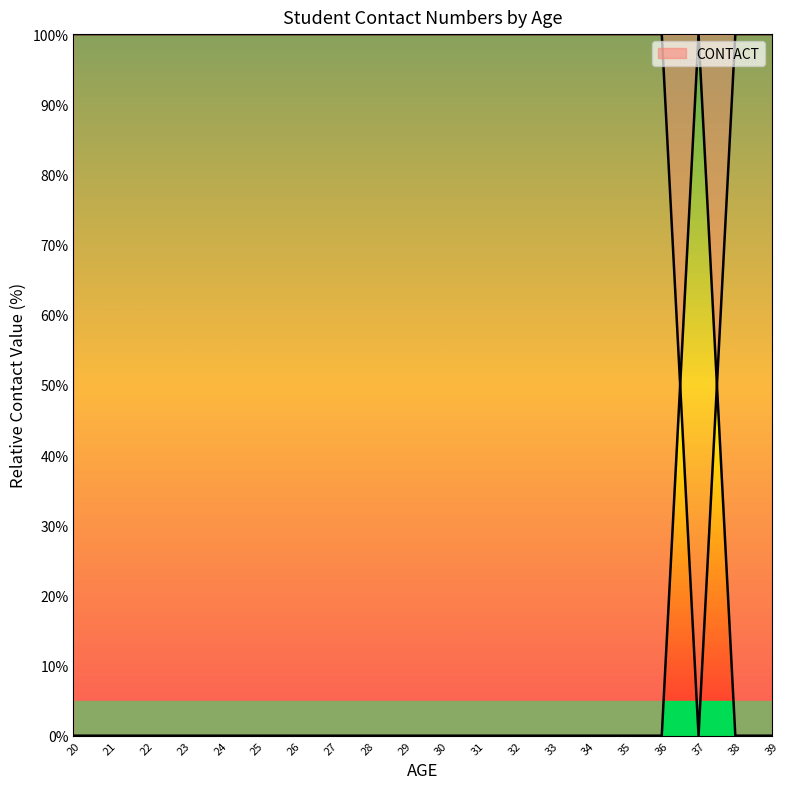

List the labels in order of value, smallest first.

37, 27, 26, 25, 24, 23, 22, 21, 20, 36, 35, 34, 33, 32, 29, 30, 31, 28, 39, 38